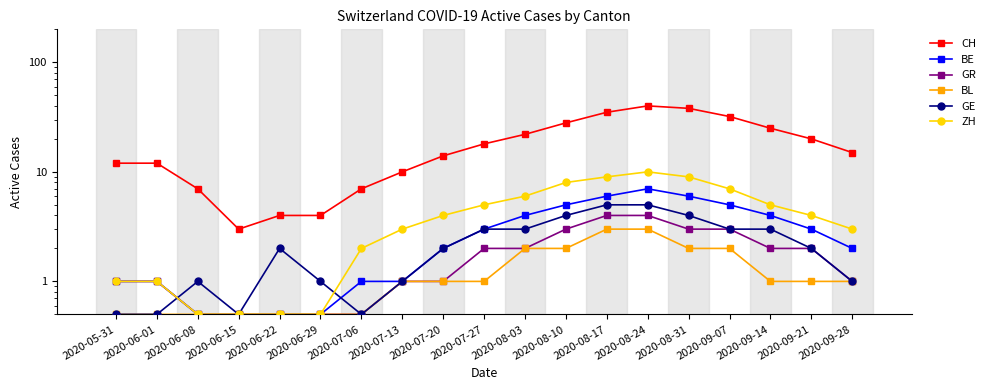

How many GR values are between 0 and 3?

17